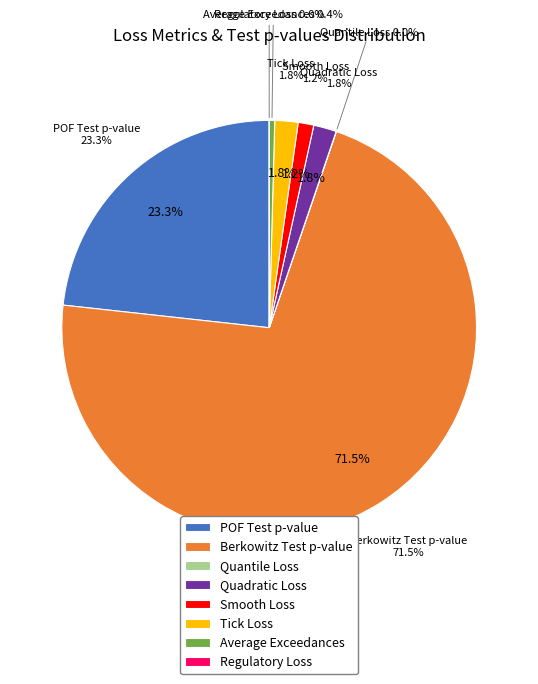

Is it true that Smooth Loss is 11% of the pie?

False